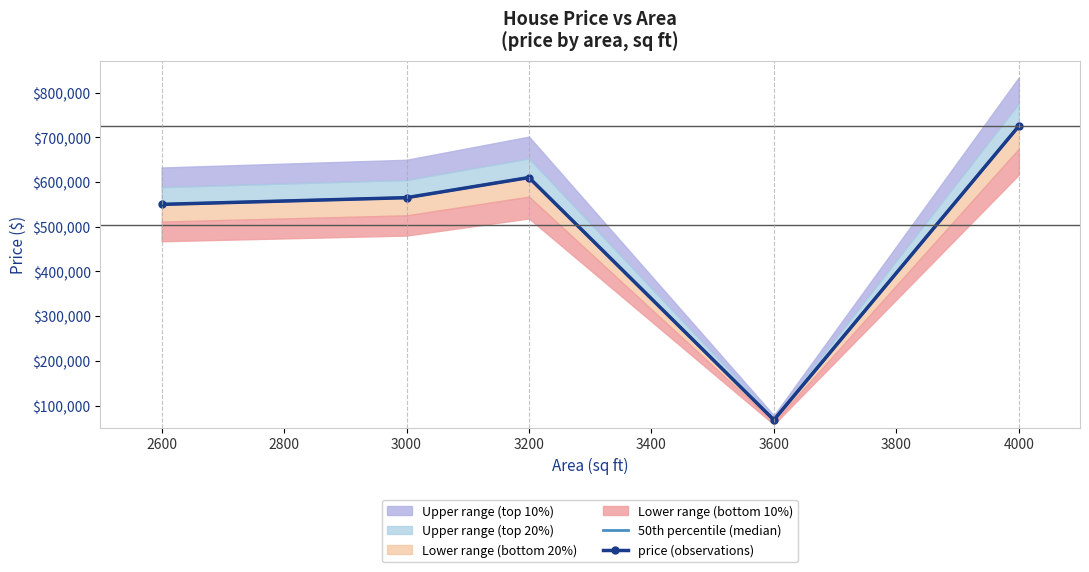

What is the difference between the second highest and minimum values in the price (observations) series?

542000